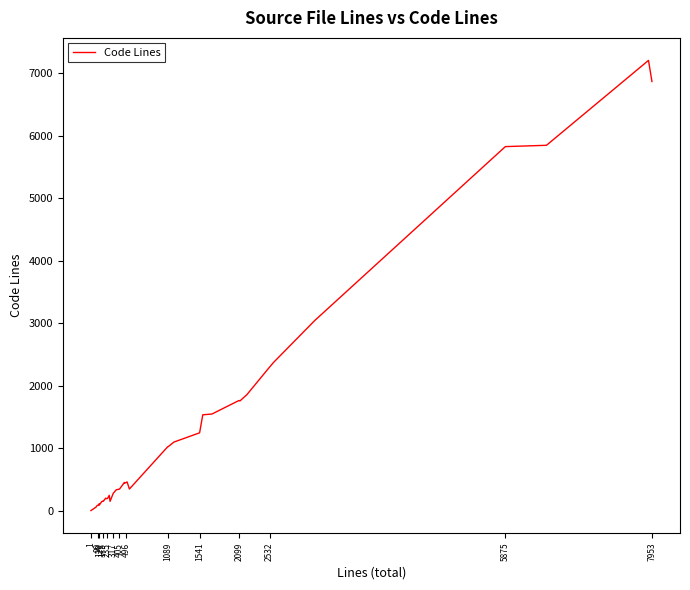

What is the greatest value displayed?

7202